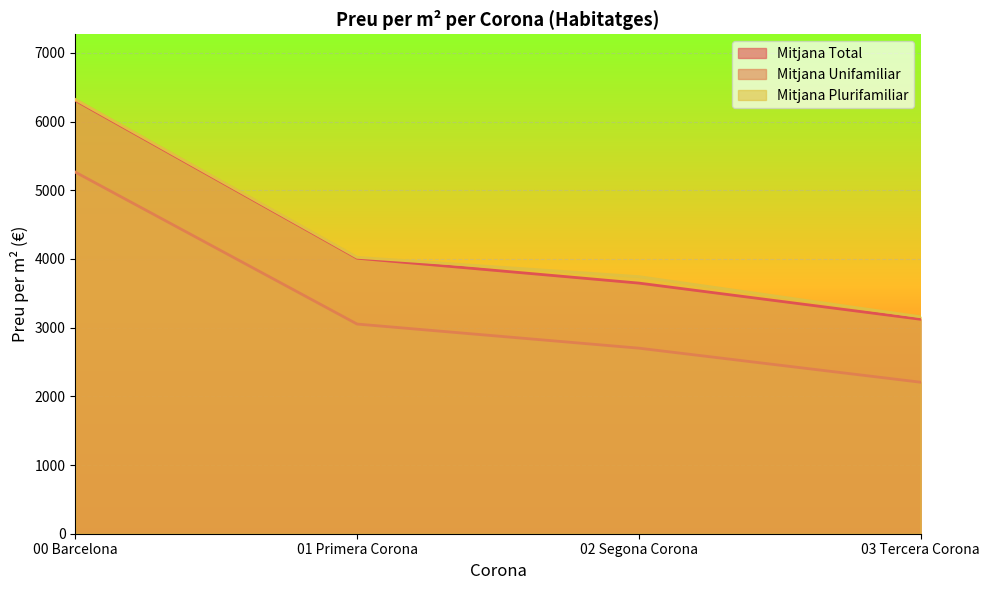

Which series has the largest total across all categories?

Mitjana Plurifamiliar